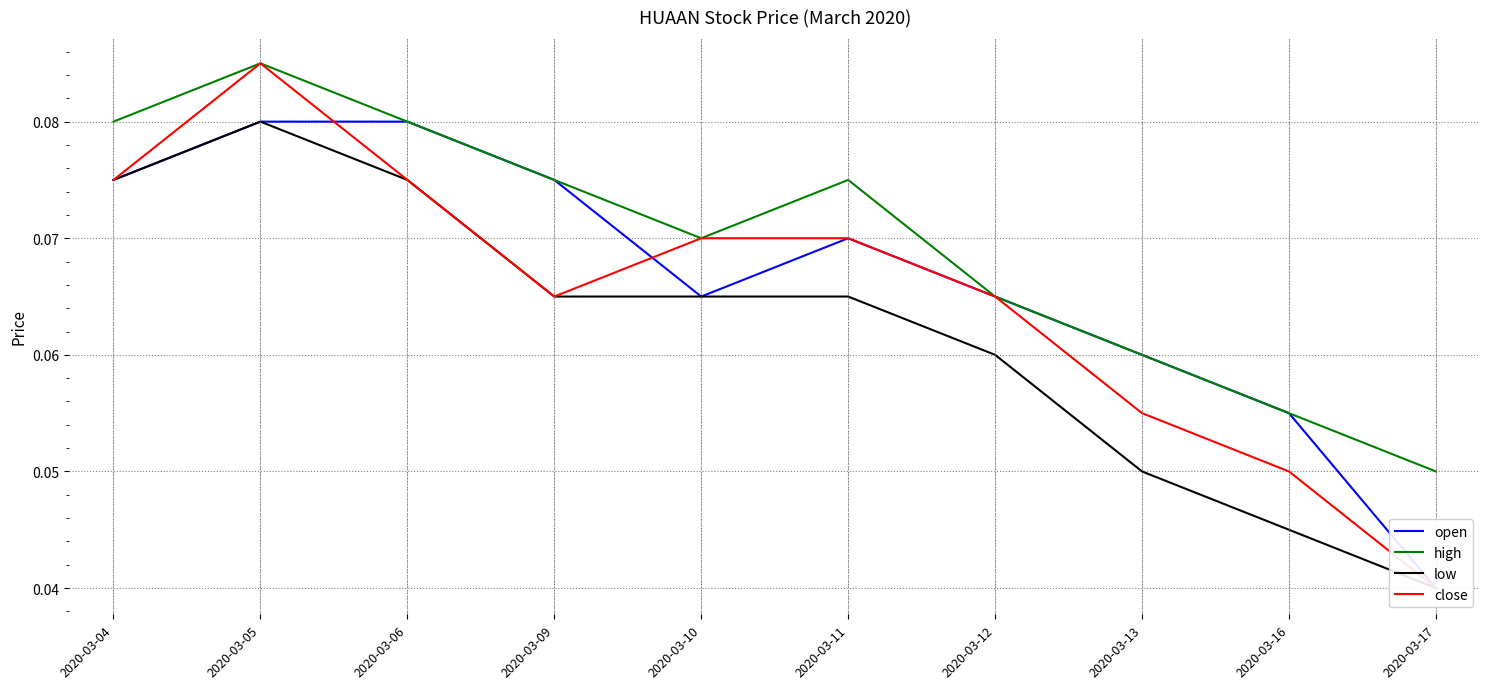

Which has a higher value, 2020-03-06 or 2020-03-04?

2020-03-06